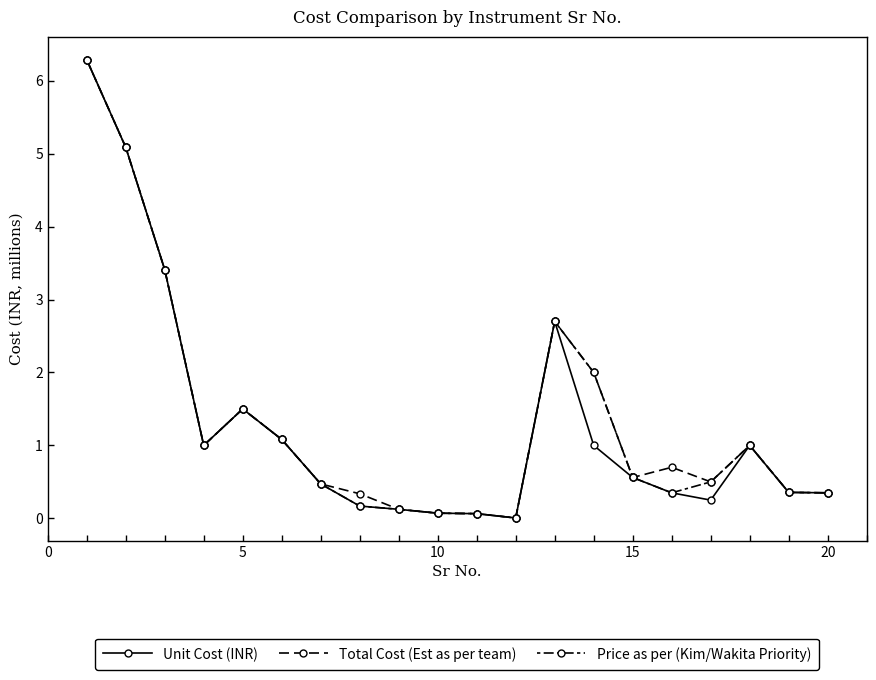

Does the chart display data point markers on the line(s)?

Yes